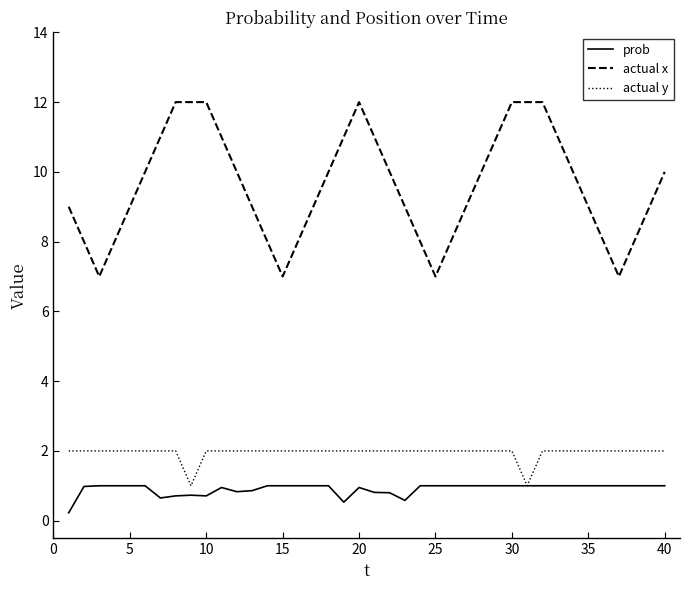

What is the greatest value displayed?

12.0